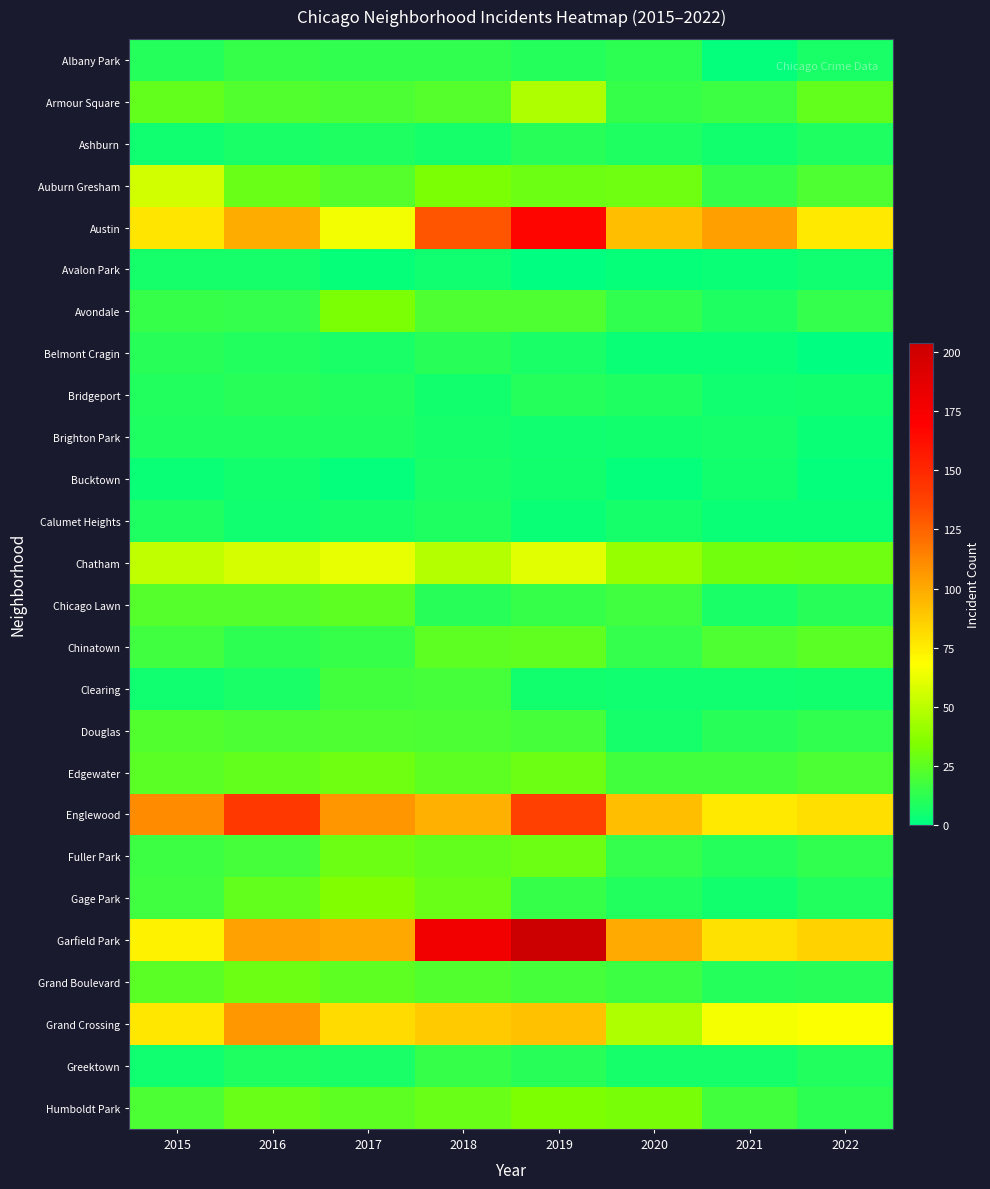

How many categories are shown in the chart?

8